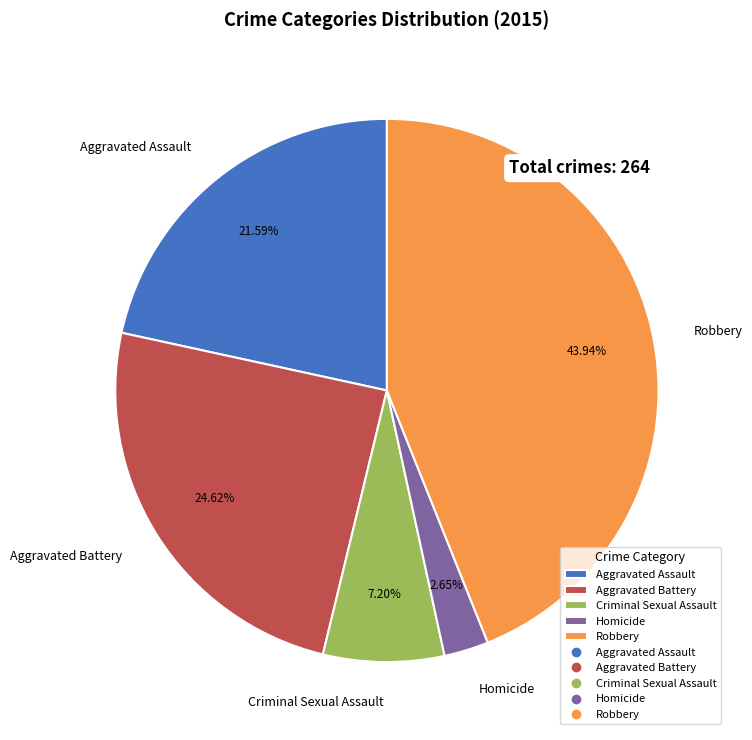

To the nearest percent, what is the difference between the Homicide and Aggravated Assault slice percentages?

19%